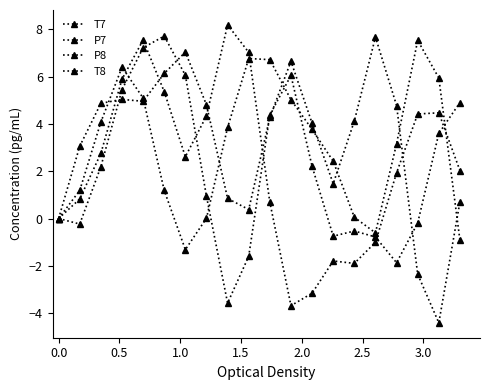

How many lines are shown in the chart?

4